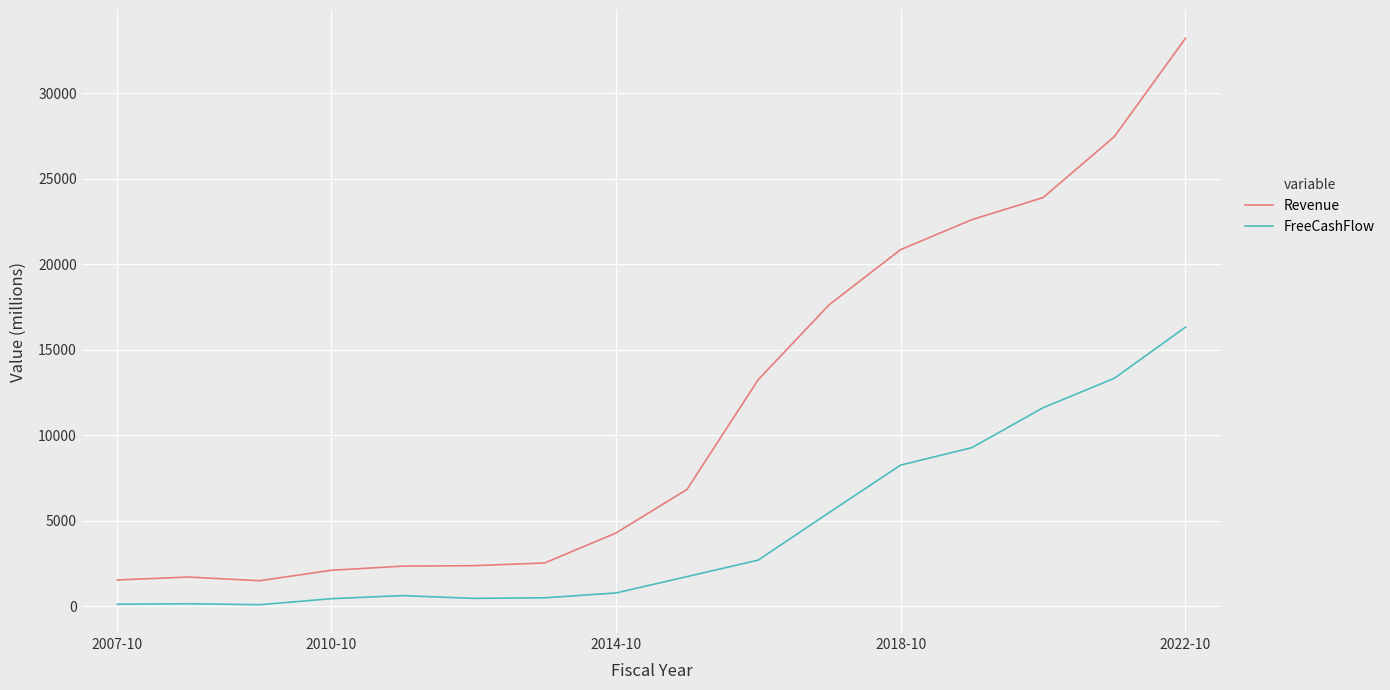

What is the difference between the second highest and second lowest values in the Revenue series?

25923